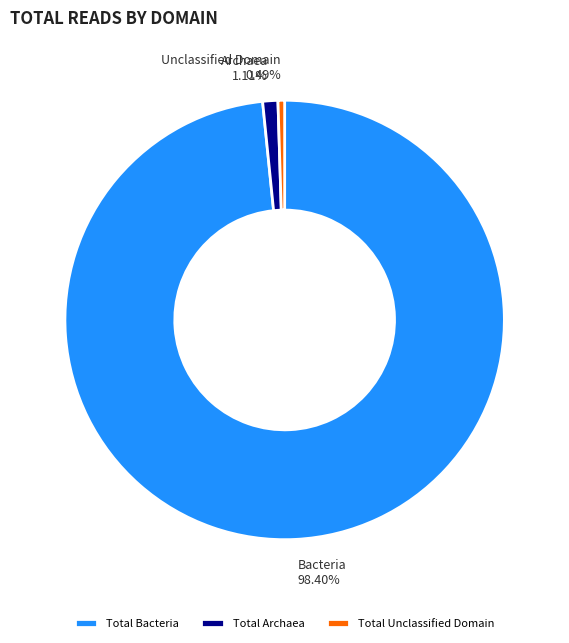

Which has a higher value, Total Unclassified Domain or Total Bacteria?

Total Bacteria